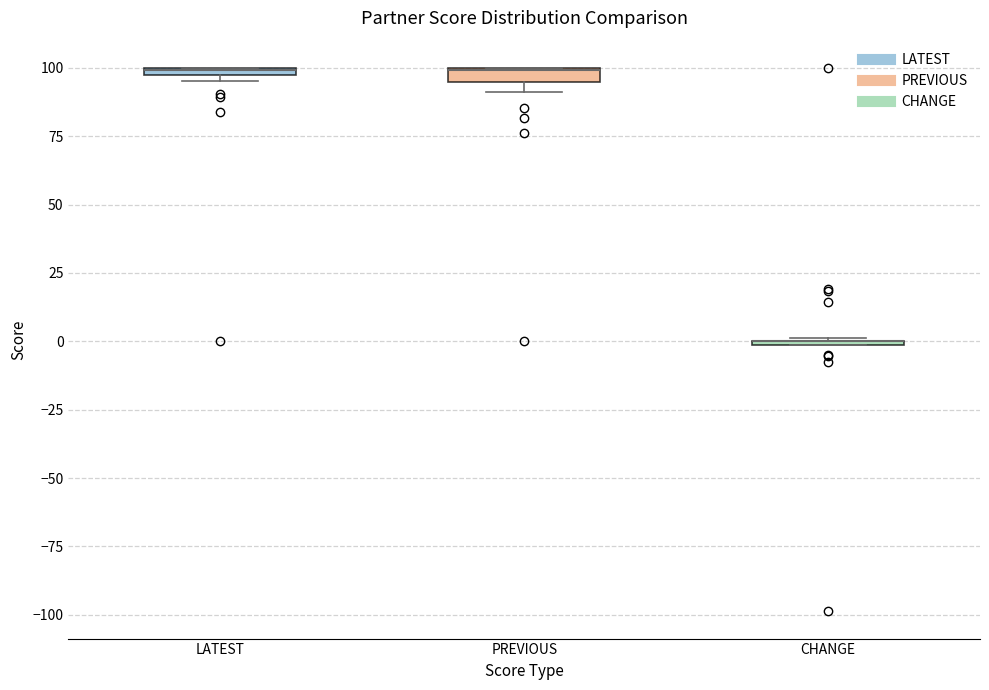

Where is the lower edge of the box for LATEST on the y-axis? The values are not printed on the chart, so give them approximately, as read against the axis.

95